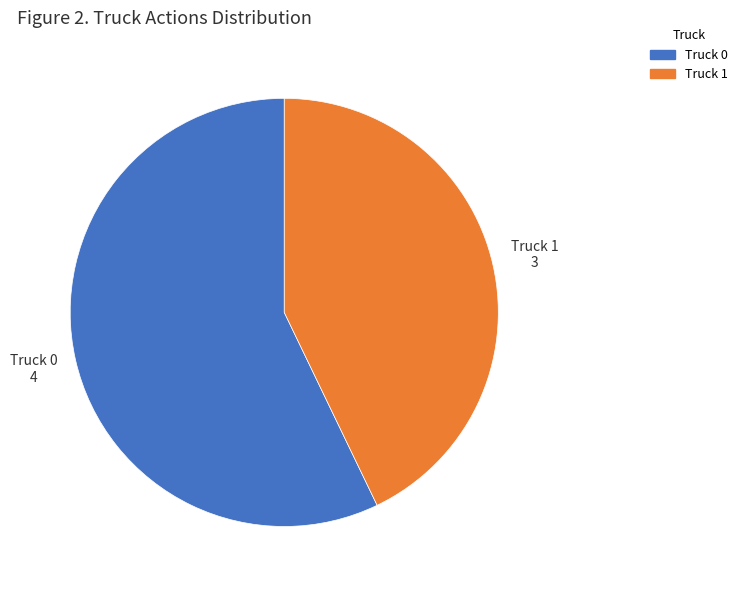

True or false: Truck 0 accounts for 64% of the total.

False